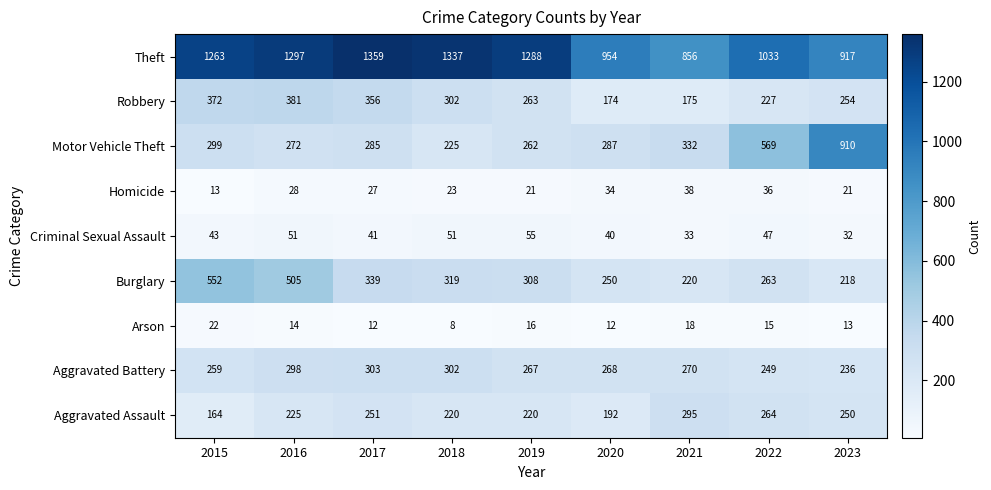

How many series are shown in this chart?

9